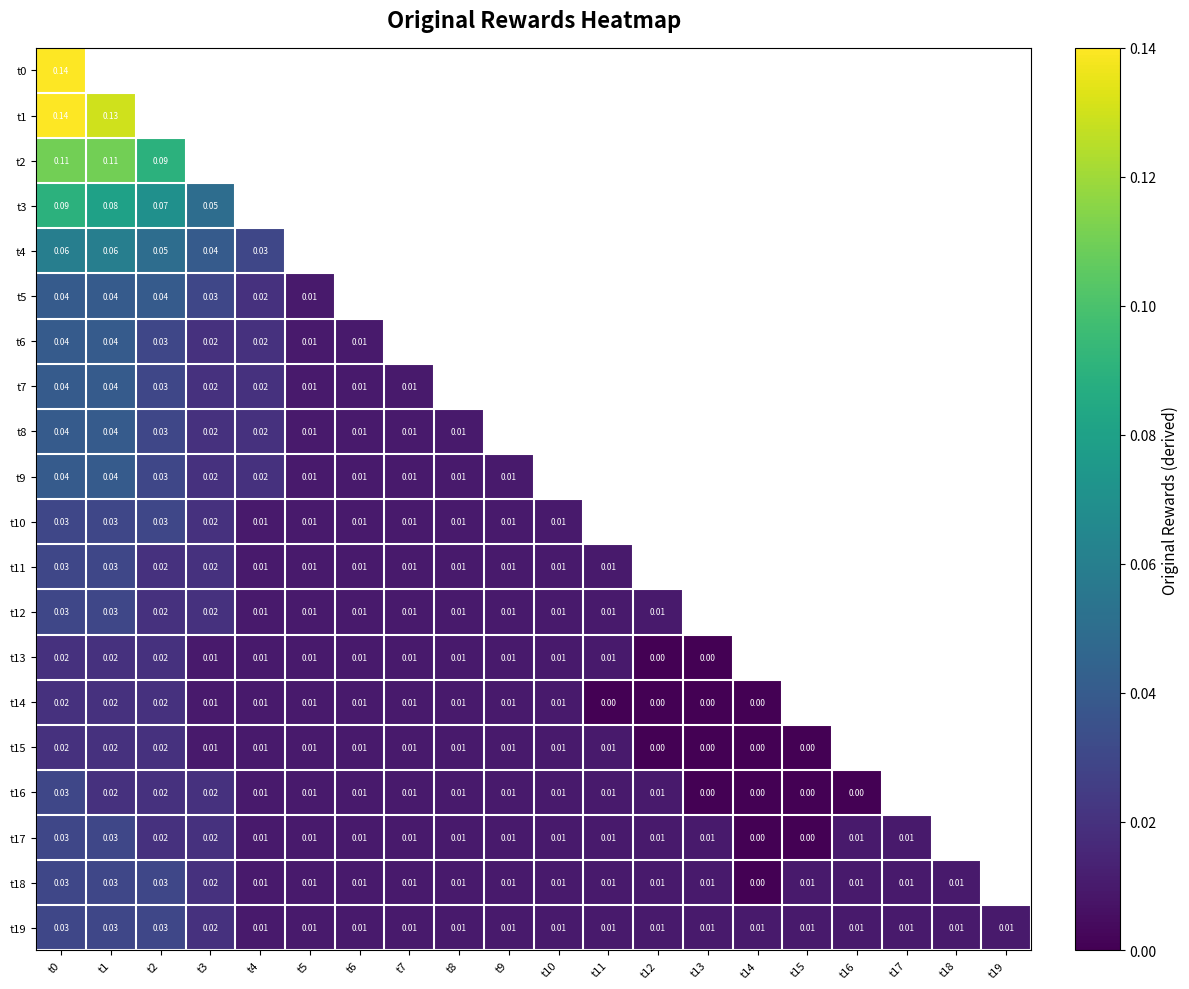

Which series has the widest spread of values?

t3